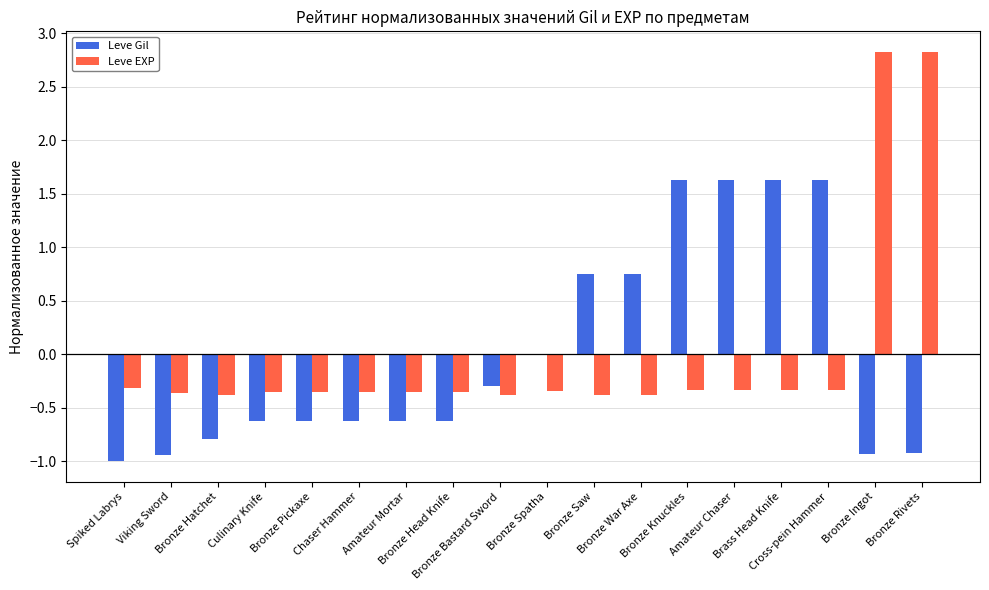

What is the total value across all series at Bronze Rivets?

1.9